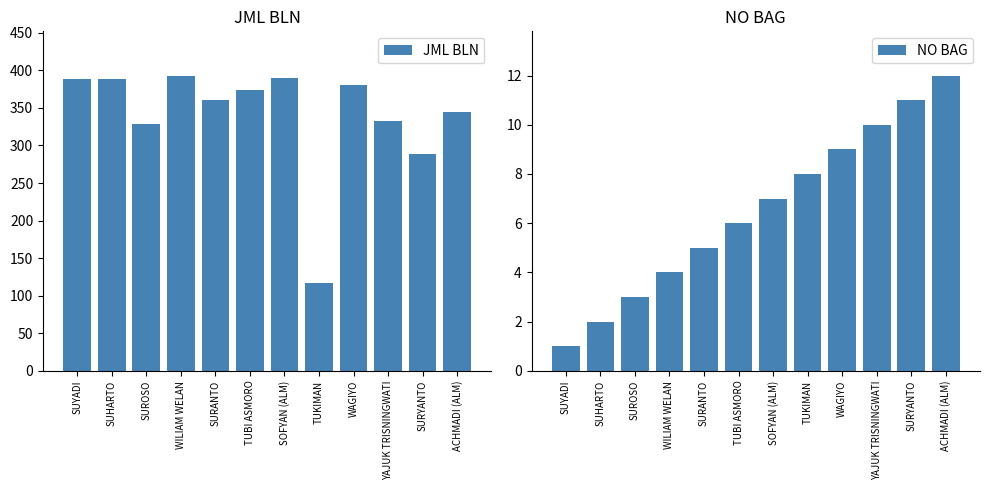

What is the sum of the JML BLN values at SUROSO and ACHMADI (ALM)?

674